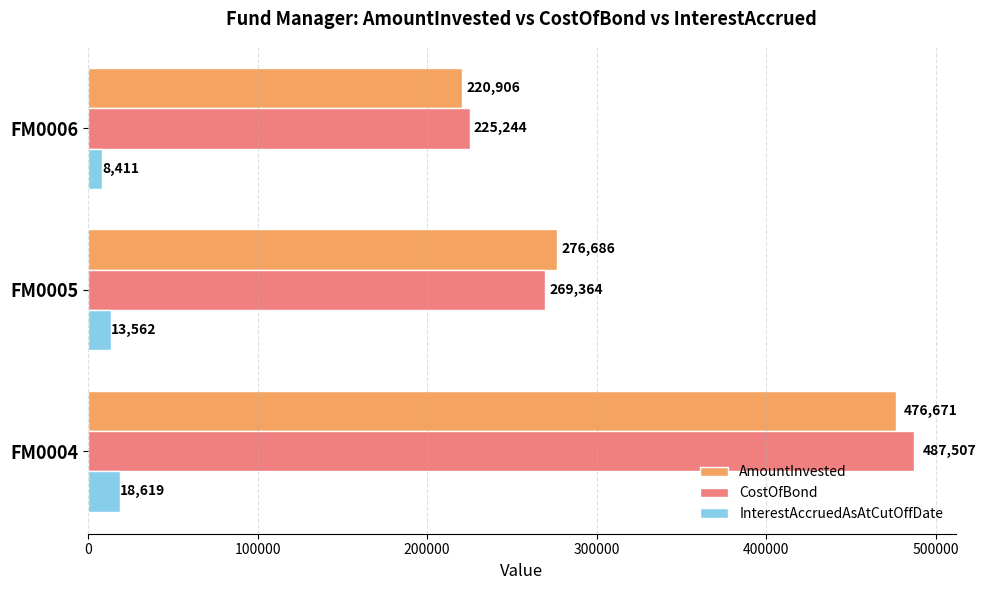

Rank the categories by InterestAccruedAsAtCutOffDate value from lowest to highest.

FM0006, FM0005, FM0004